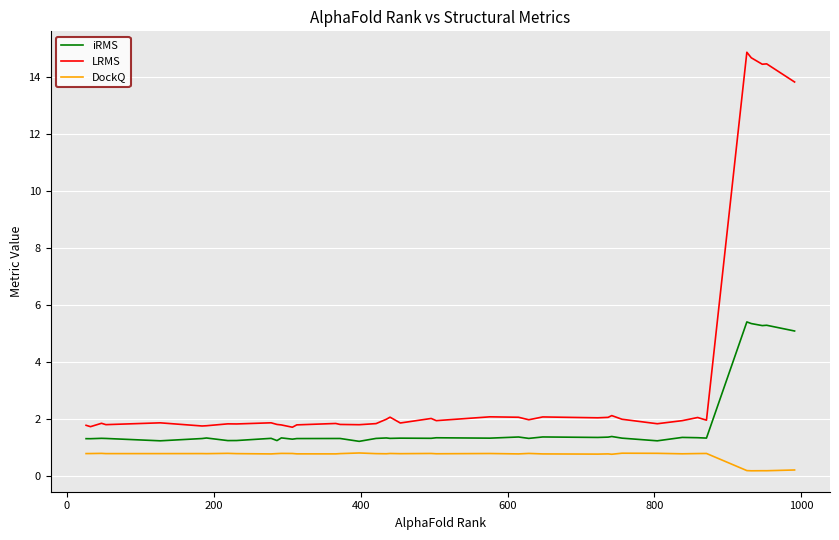

What is the greatest value displayed?

14.9